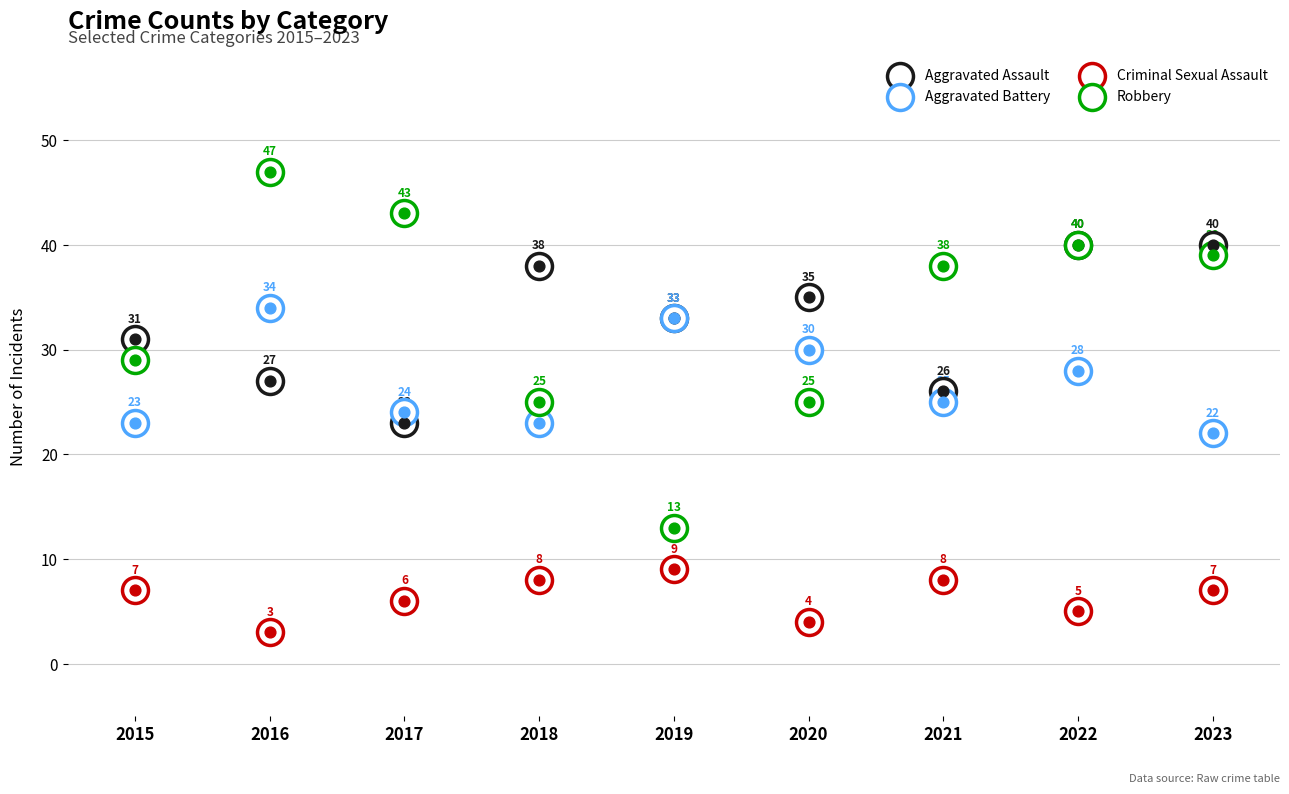

At which category is the sum across all series the highest?

2022